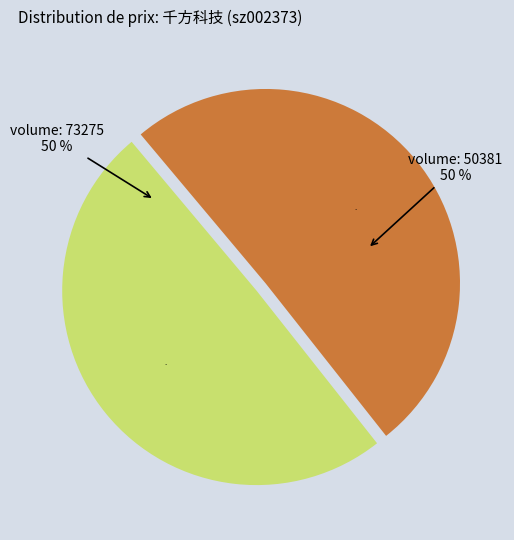

Count the number of slices in the pie.

2